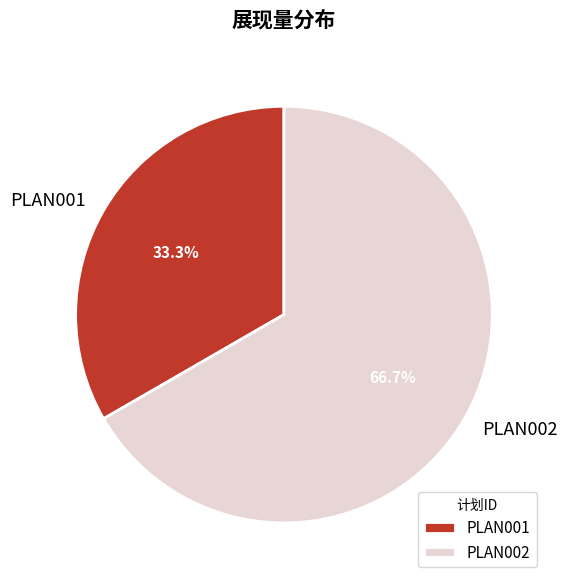

Which slice is the largest?

PLAN002